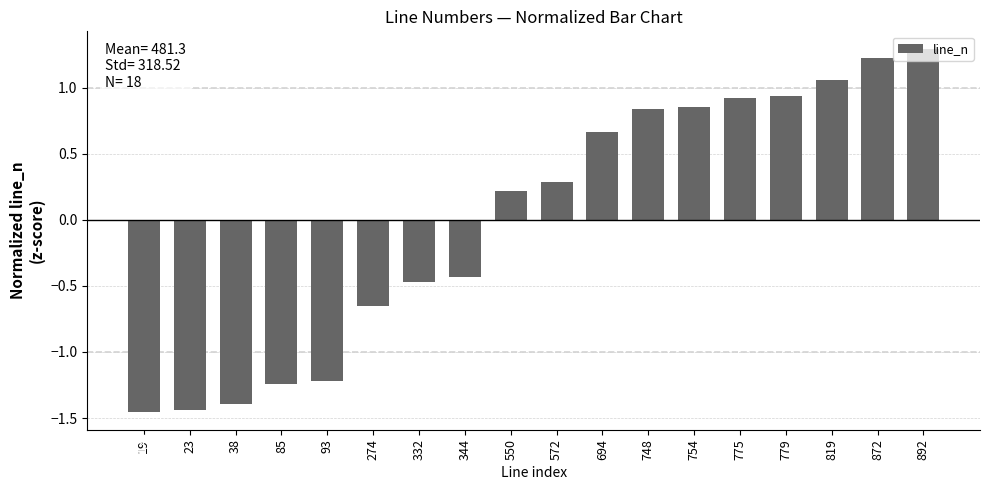

Between 754 and 332, which is larger?

754